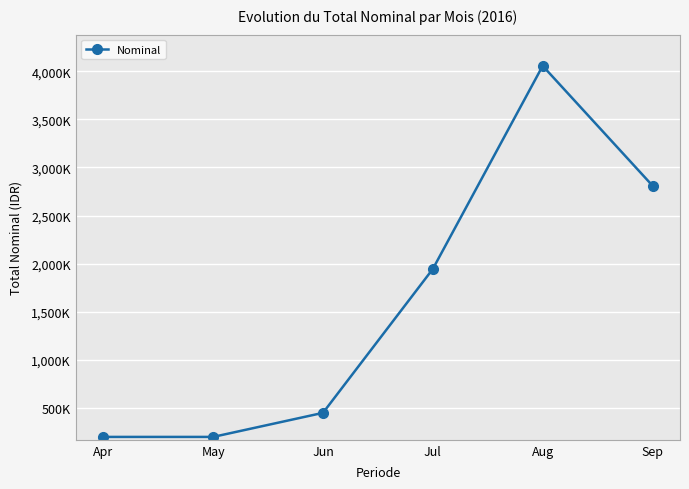

How many points are higher than both their immediate neighbors (excluding endpoints)?

1